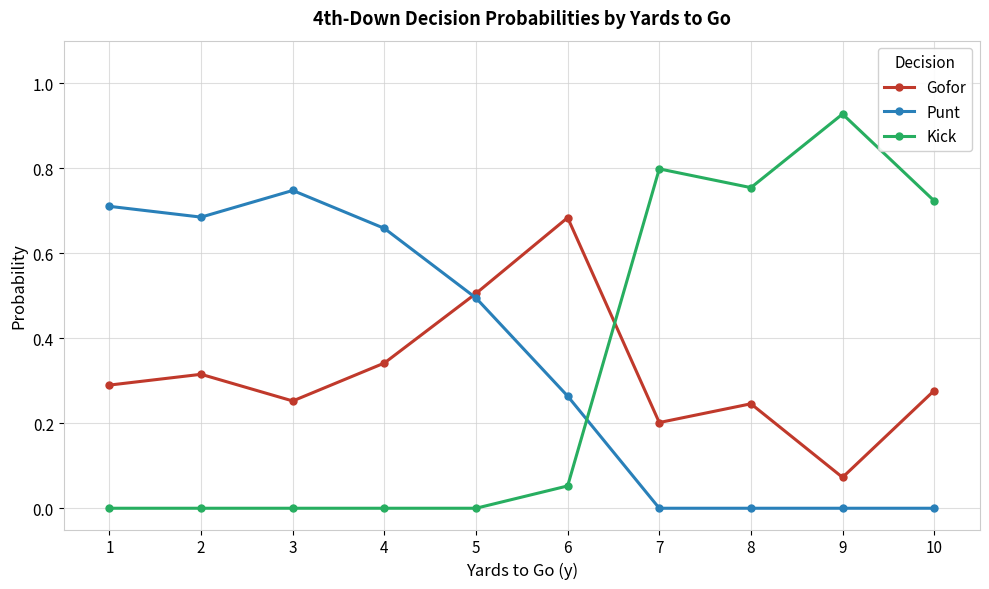

How many data points does each series have?

10